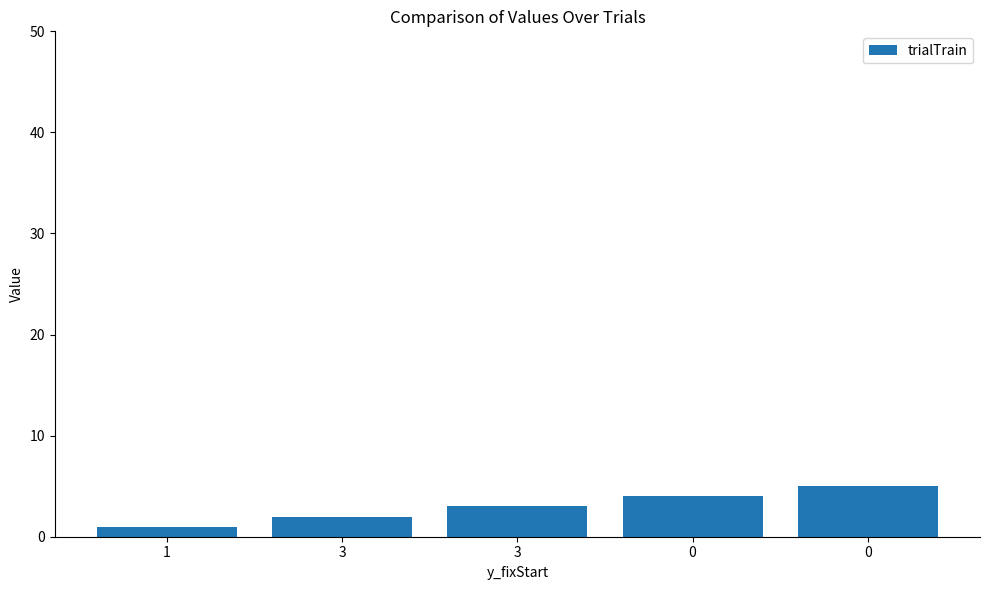

List the labels in order of value, largest first.

0, 0, 3, 3, 1